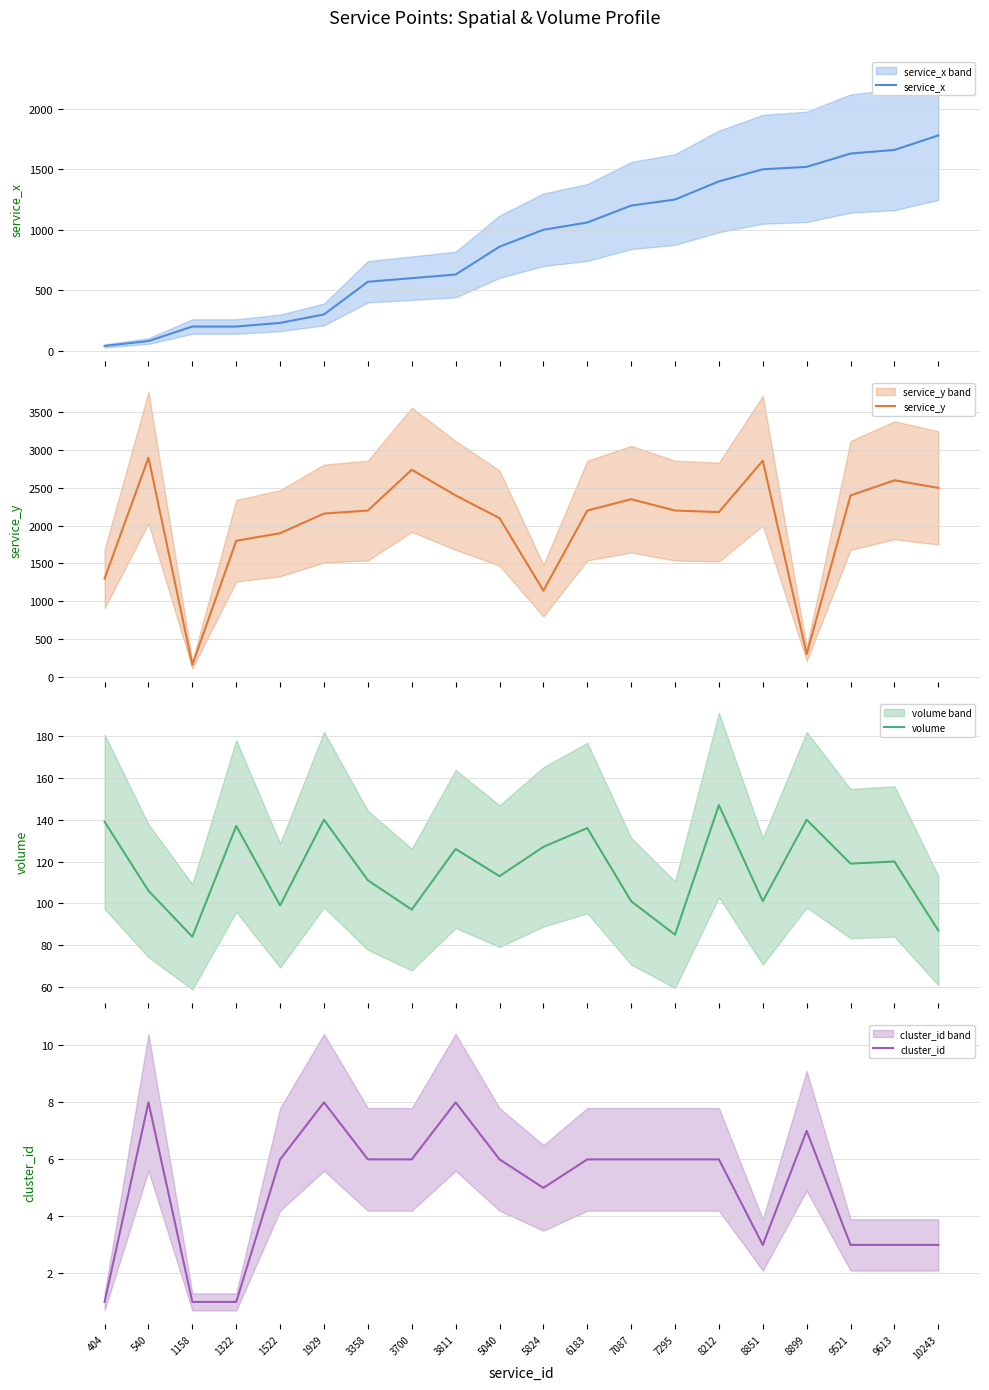

Where is the first local maximum for volume?

1322